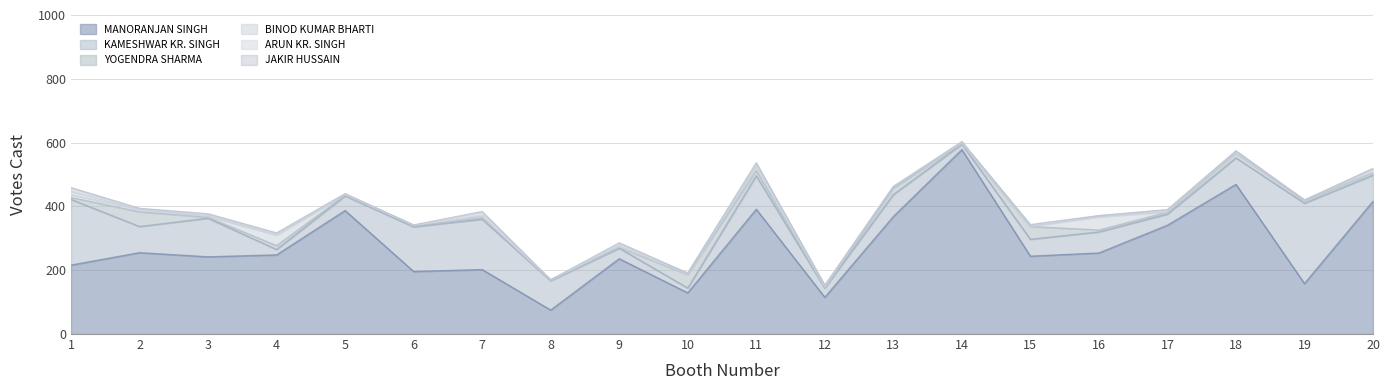

Reading left to right, what are all the values shown in this chart?

KAMESHWAR KR. SINGH: 1=206	2=82	3=121	4=17	5=46	6=140	7=158	8=92	9=33	10=15	11=105	12=29	13=69	14=17	15=53	16=66	17=35	18=83	19=252	20=82
MANORANJAN SINGH: 1=216	2=255	3=242	4=248	5=387	6=196	7=202	8=75	9=236	10=129	11=391	12=115	13=368	14=578	15=244	16=254	17=341	18=469	19=158	20=416
YOGENDRA SHARMA: 1=6	2=46	3=3	4=12	5=2	6=3	7=5	8=2	9=3	10=42	11=16	12=2	13=20	14=3	15=40	16=6	17=6	18=15	19=8	20=8
JAKIR HUSSAIN: 1=12	2=1	3=3	4=3	5=1	6=1	7=11	8=0	9=6	10=0	11=4	12=1	13=0	14=1	15=2	16=0	17=1	18=0	19=0	20=1
BINOD KUMAR BHARTI: 1=9	2=7	3=3	4=33	5=2	6=2	7=3	8=0	9=2	10=1	11=12	12=1	13=5	14=0	15=0	16=41	17=1	18=0	19=2	20=2
ARUN KR. SINGH: 1=10	2=3	3=5	4=4	5=2	6=0	7=5	8=1	9=6	10=4	11=9	12=5	13=0	14=4	15=4	16=4	17=6	18=7	19=0	20=10